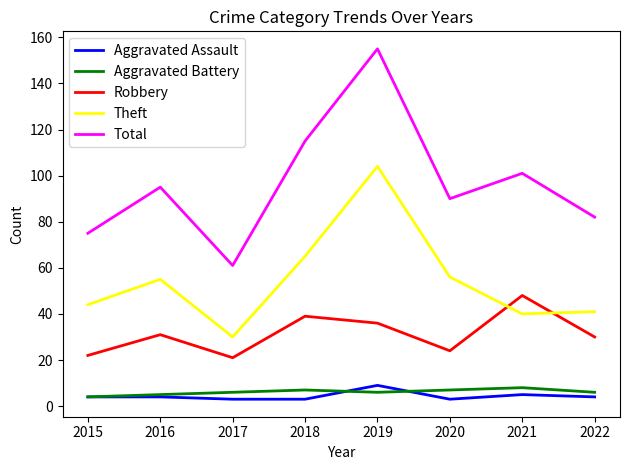

List the labels in order of Total value, smallest first.

2017, 2015, 2022, 2020, 2016, 2021, 2018, 2019